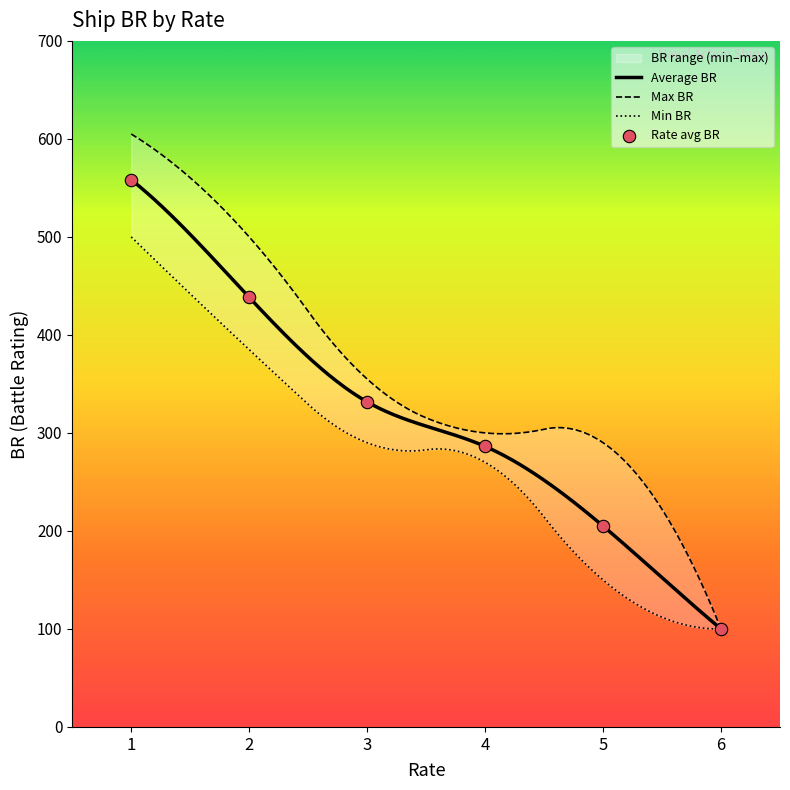

What is the maximum value for Average BR?

558.3